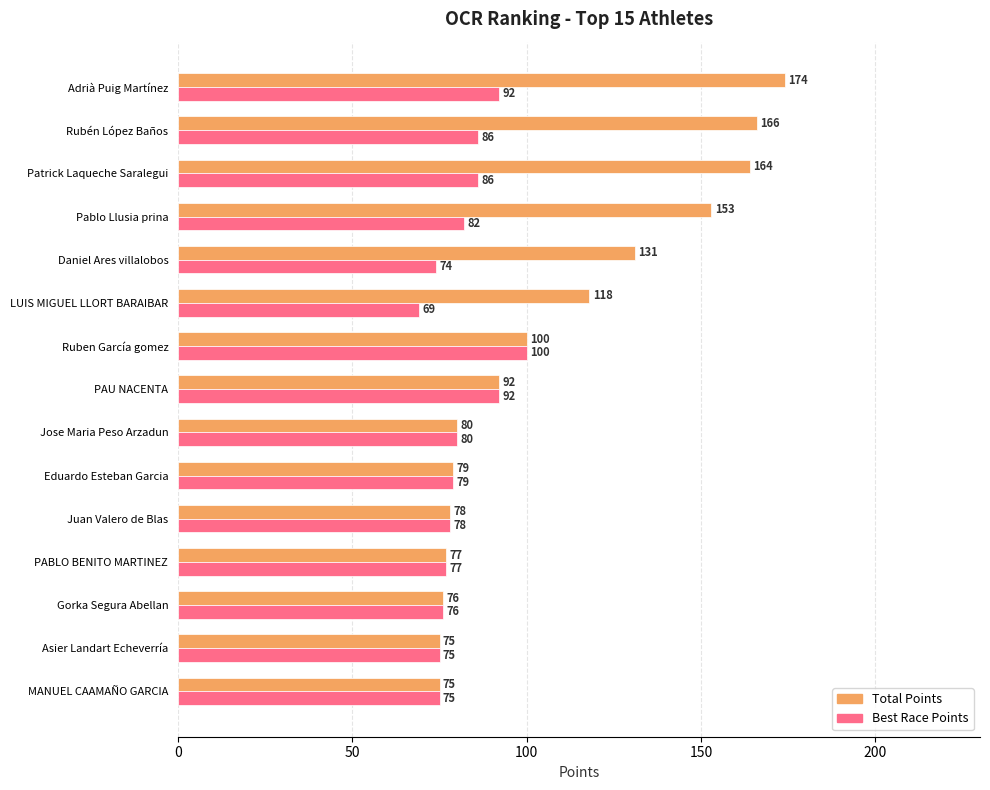

What is the difference between the second highest and second lowest values in the Best Race Points series?

18